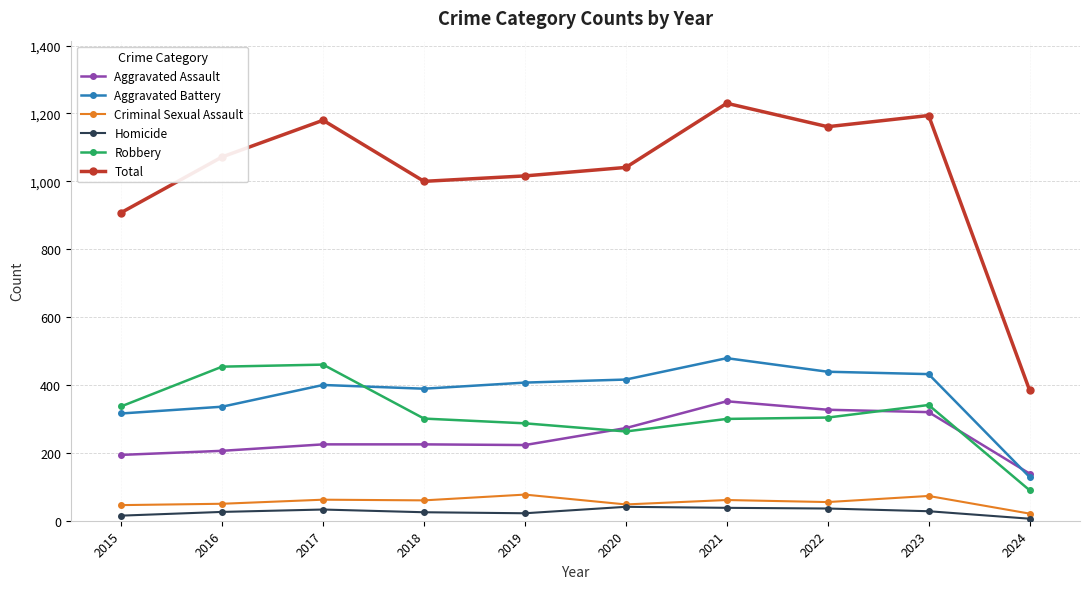

What is the total value across all series at 2021?

2460